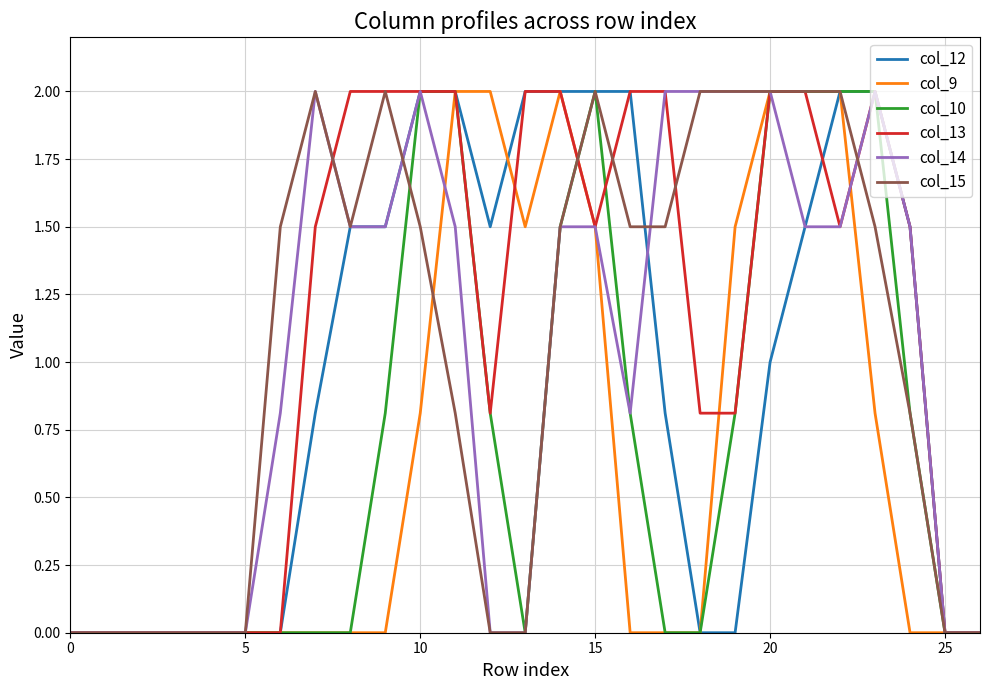

What is the maximum value for col_10?

2.0